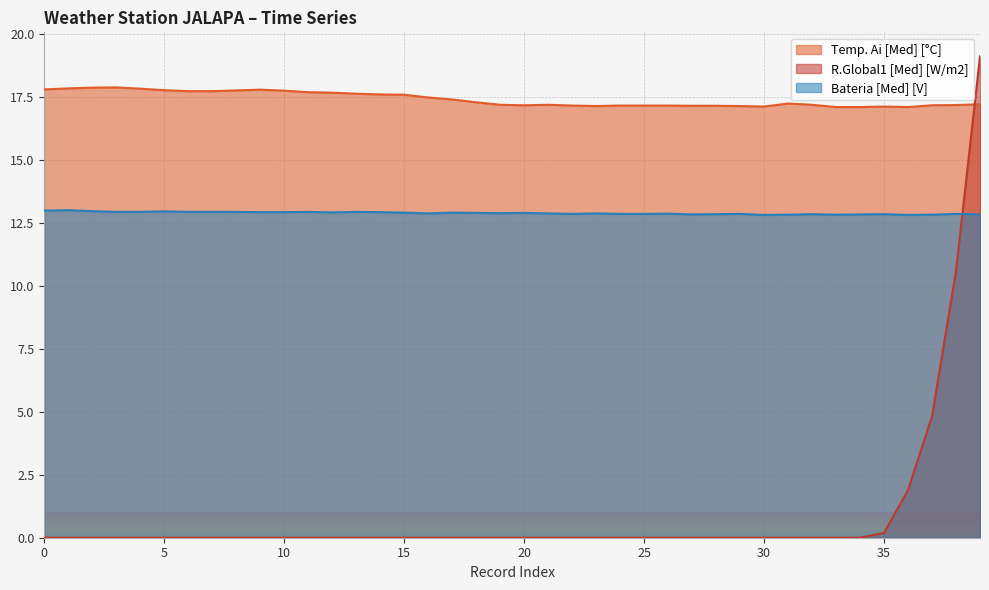

At which label is Temp. Ai [Med] [°C] closest to 17?

33